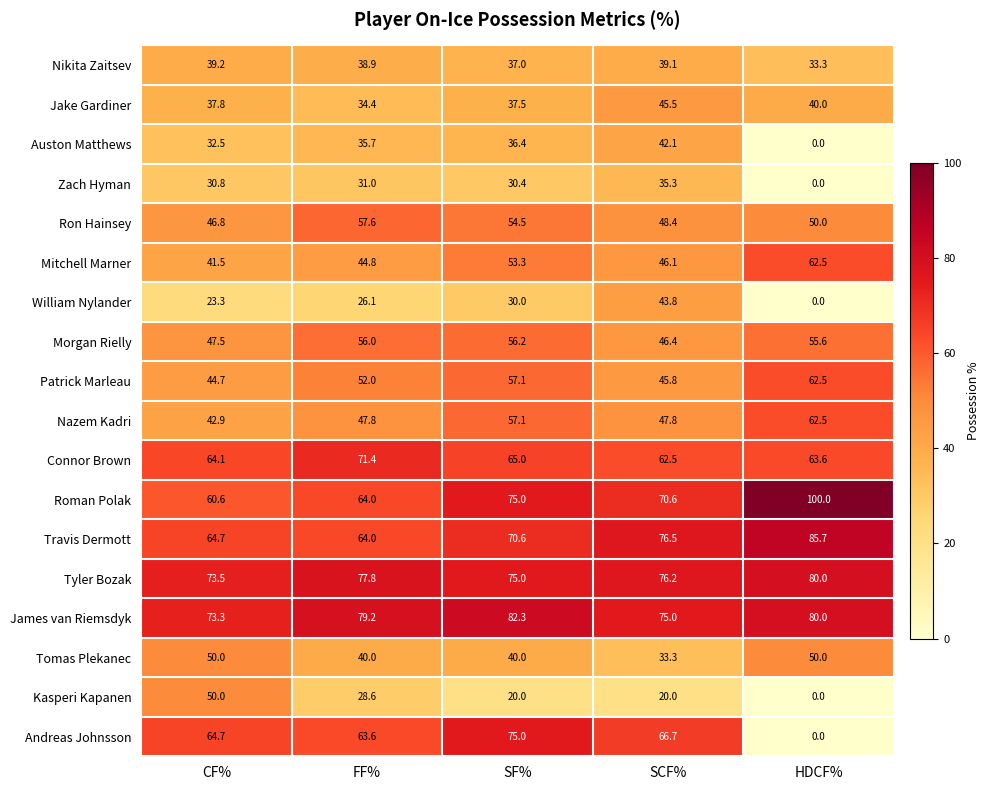

What is the total value across all series at CF%?

887.9